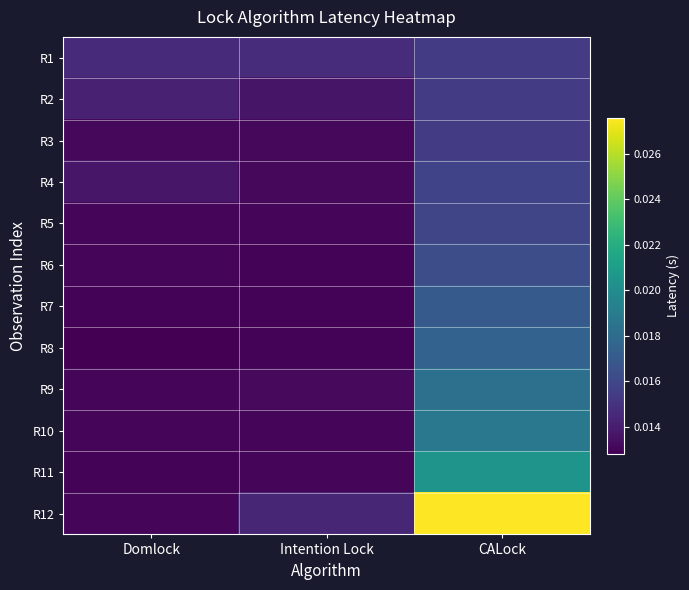

Which series changed the most between Intention Lock and CALock?

R12